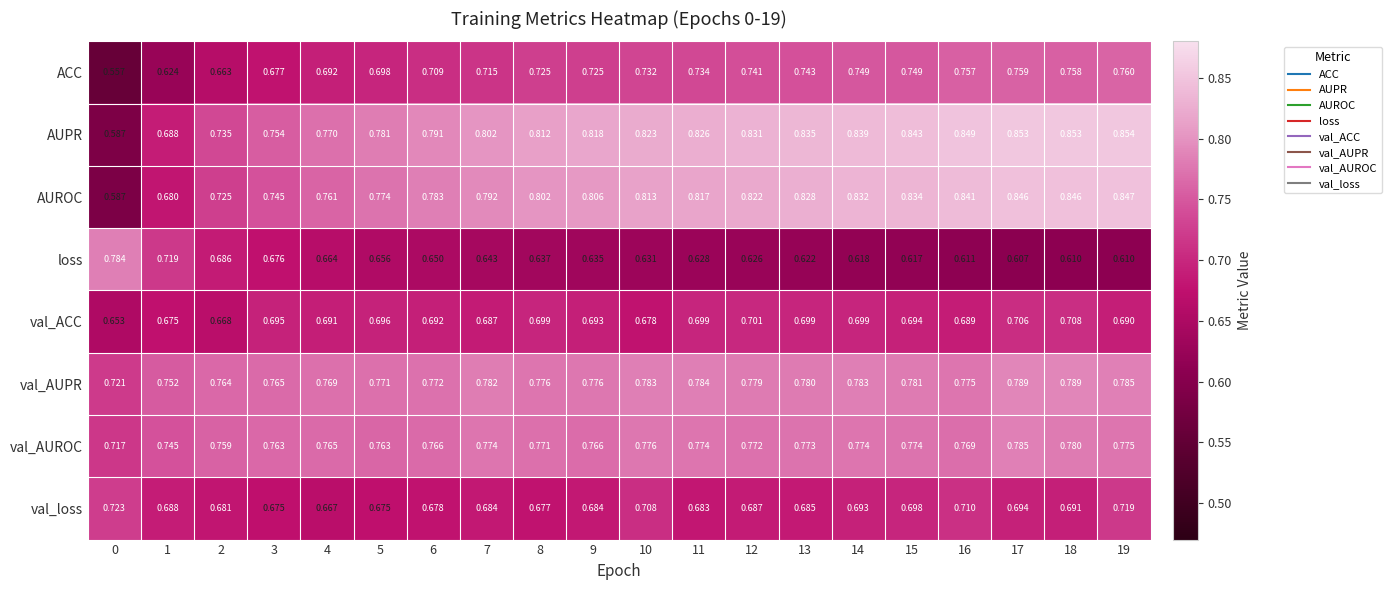

Is the value of val_AUPR at 11 greater than the value of AUROC at 6?

Yes